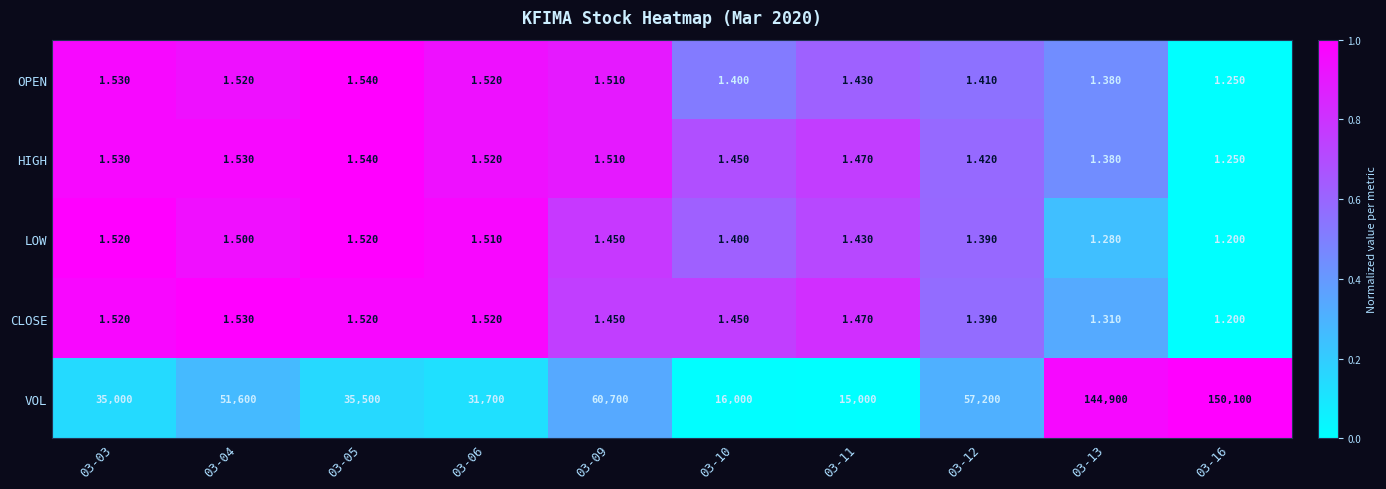

Count the number of data series in this chart.

5